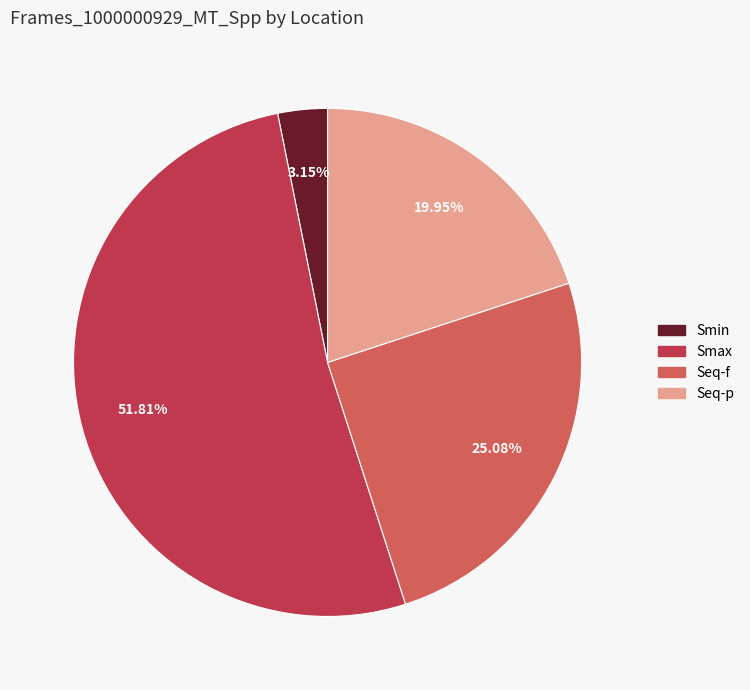

To the nearest percent, what portion does Smin represent?

3%